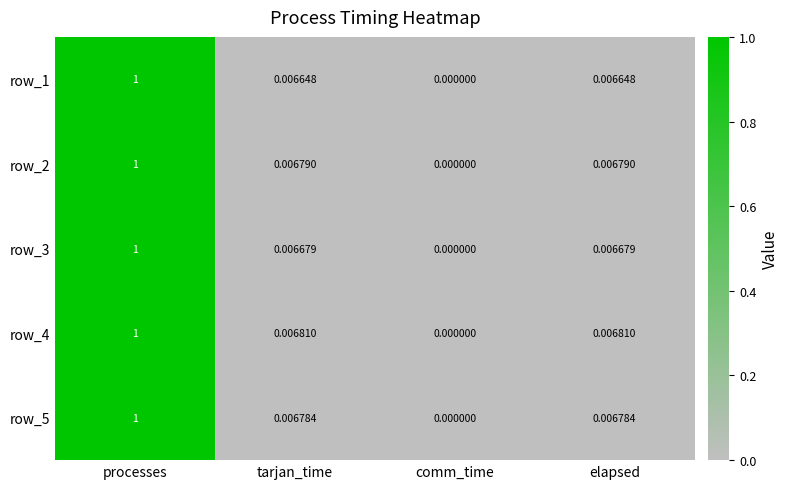

Between comm_time and elapsed, which series saw the biggest shift?

row_4